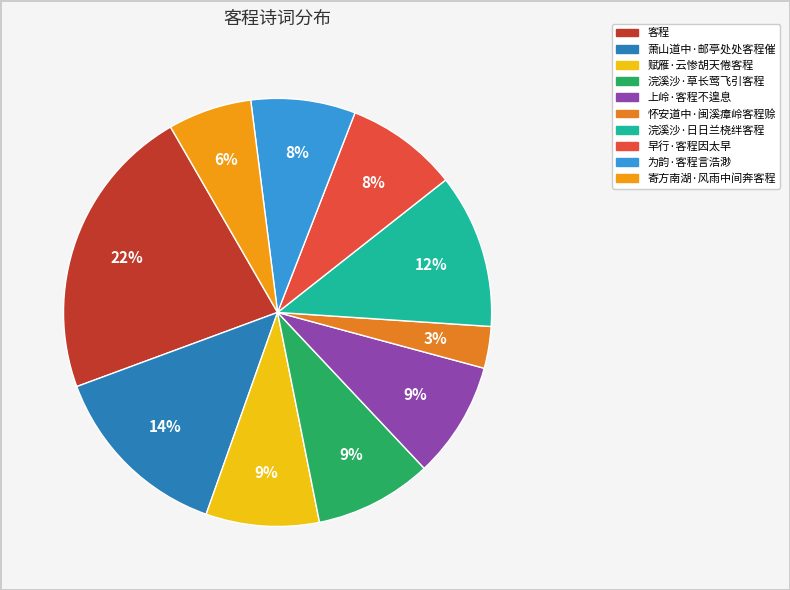

What is the ratio of the value at 寄方南湖·风雨中间奔客程 to the value at 赋雁·云惨胡天倦客程?

0.7